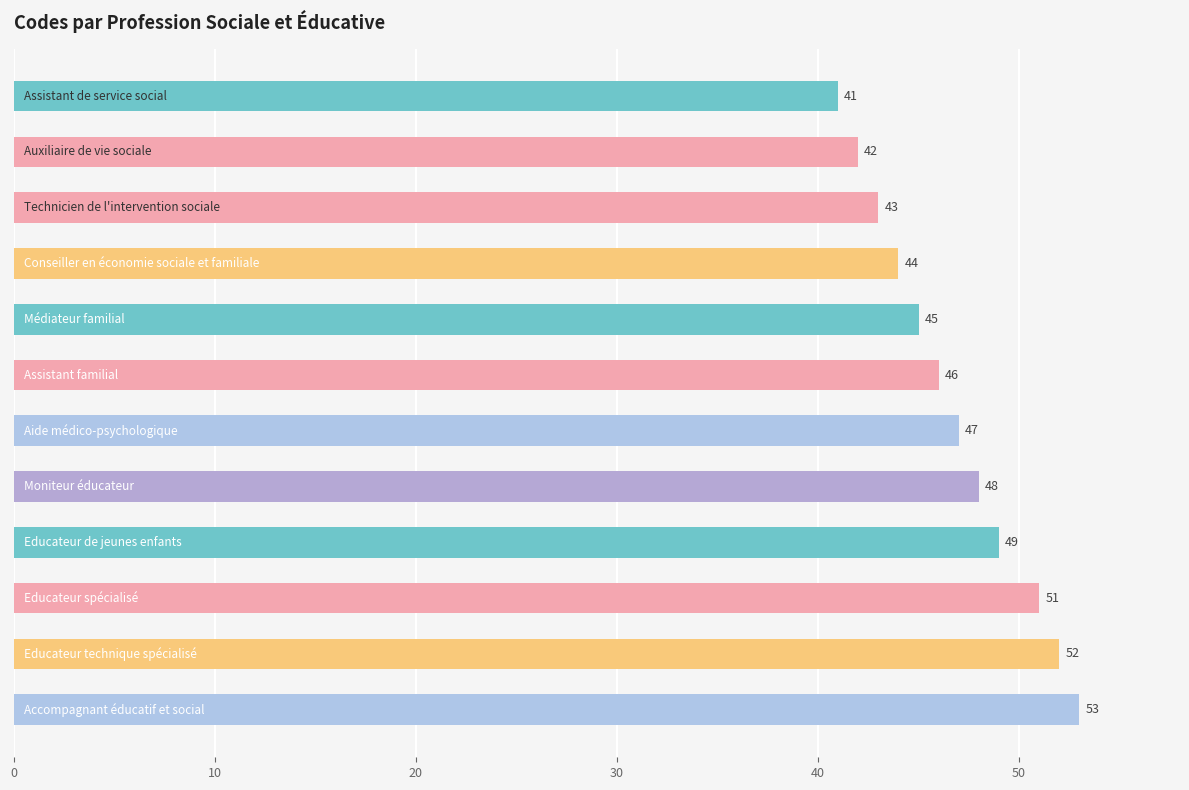

What is the greatest value displayed?

53